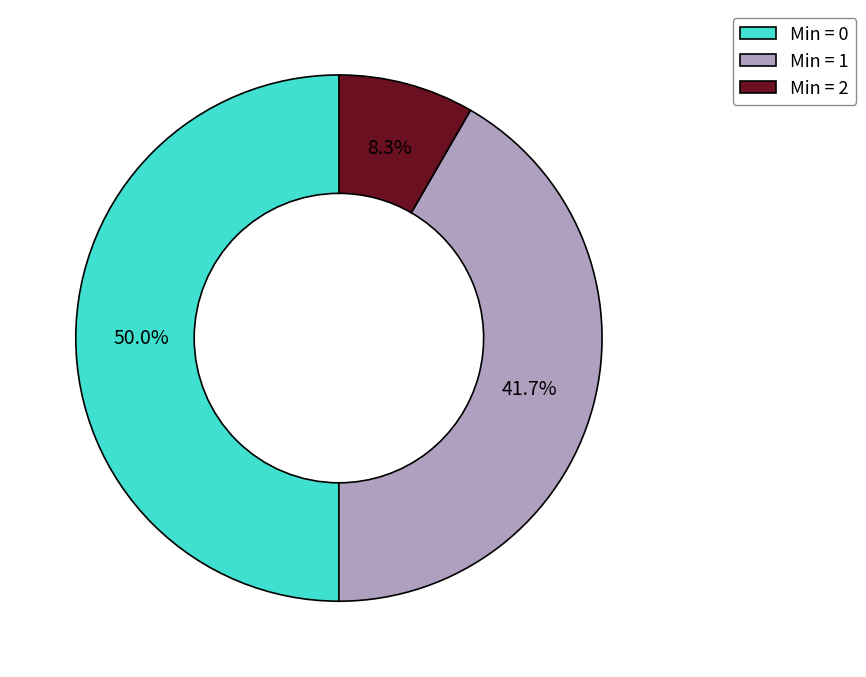

Rank the categories by value from lowest to highest.

Min = 2, Min = 1, Min = 0